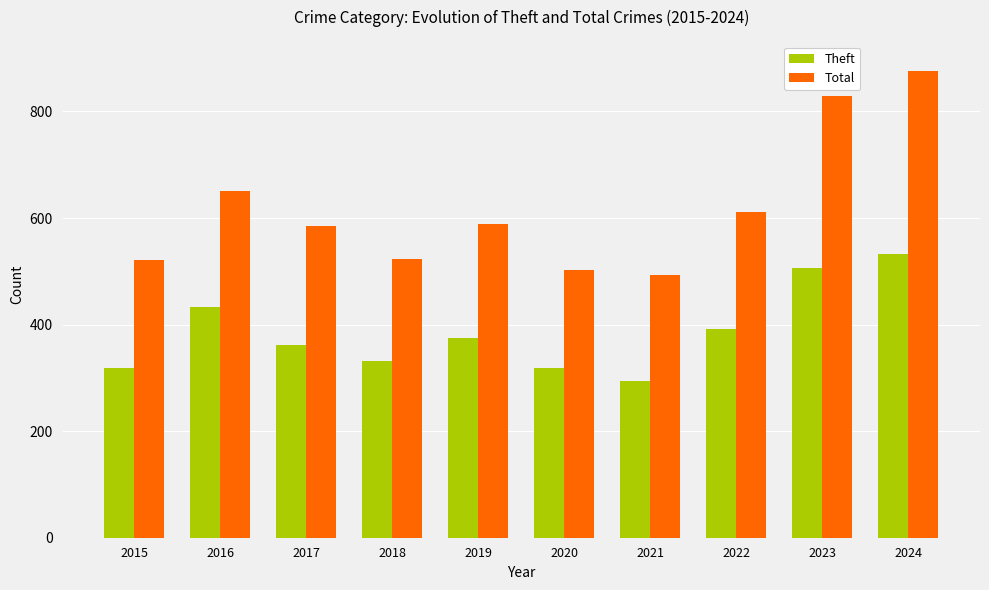

At how many categories does at least one series exceed 564?

6